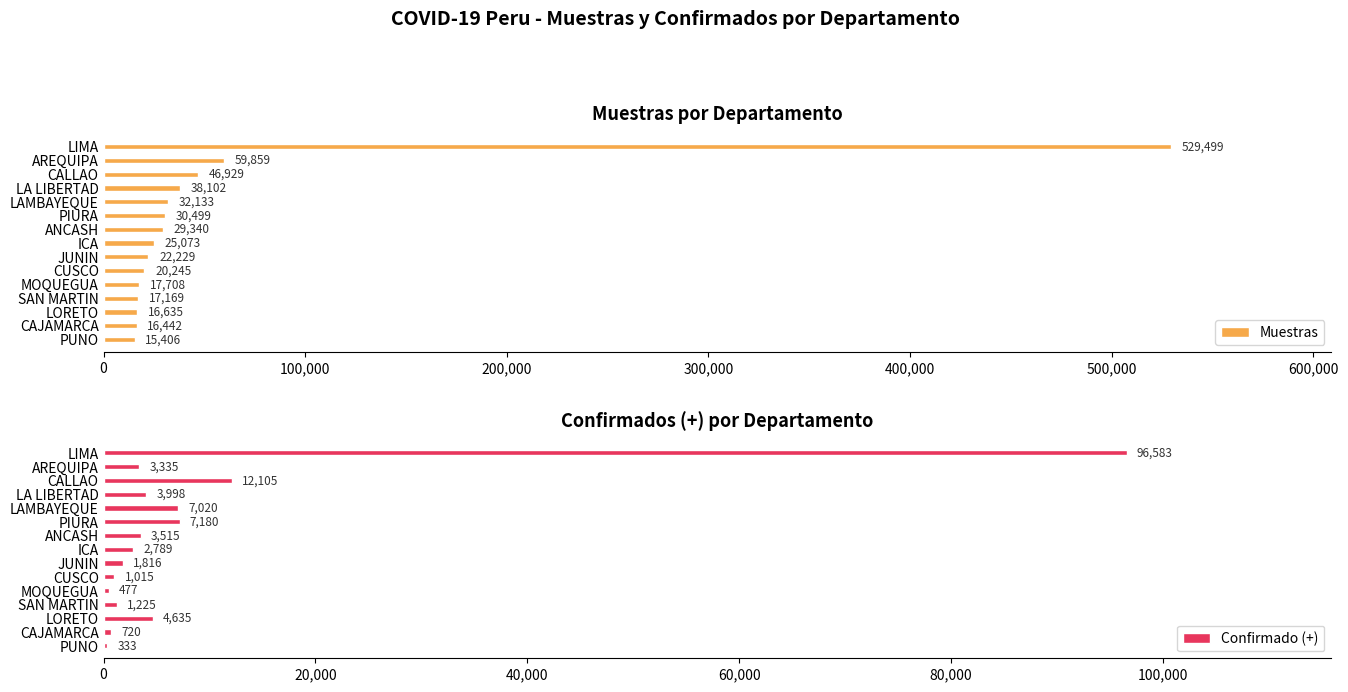

Are the bars grouped side by side (vs. stacked)?

Yes